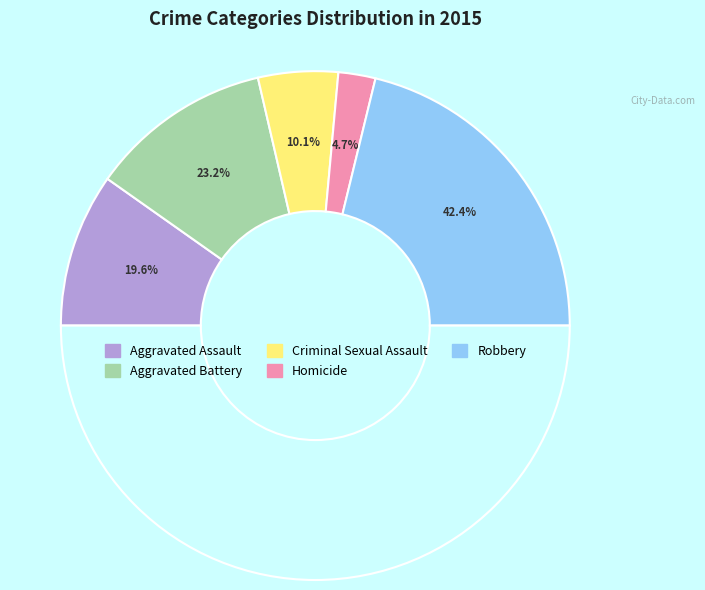

What is the largest slice in the pie chart?

Robbery